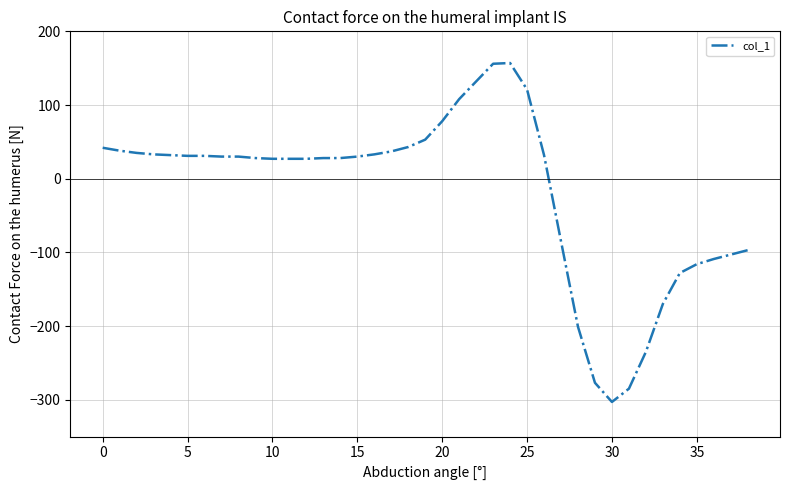

What is the maximum value shown in the chart?

157